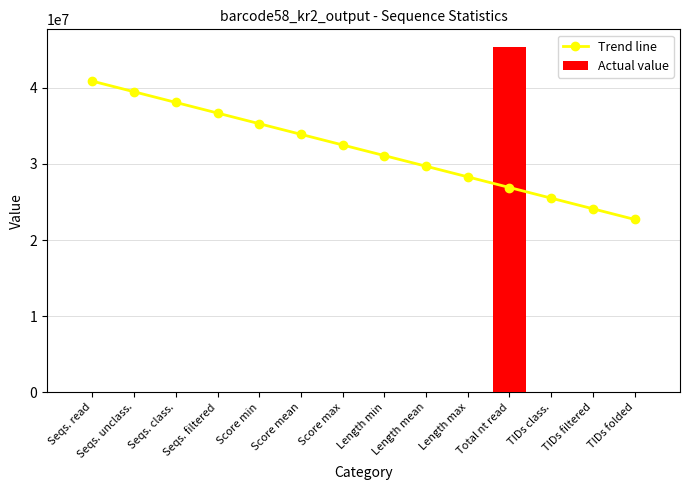

Which category has the lowest value in the Trend line series?

TIDs folded